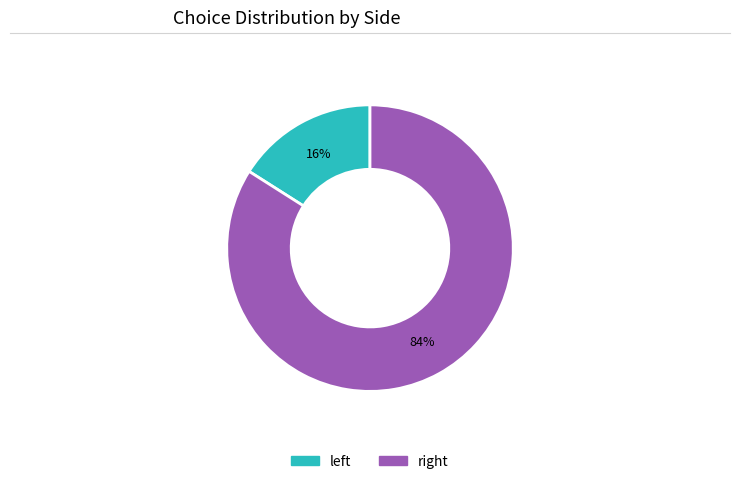

Count the number of slices in the pie.

2